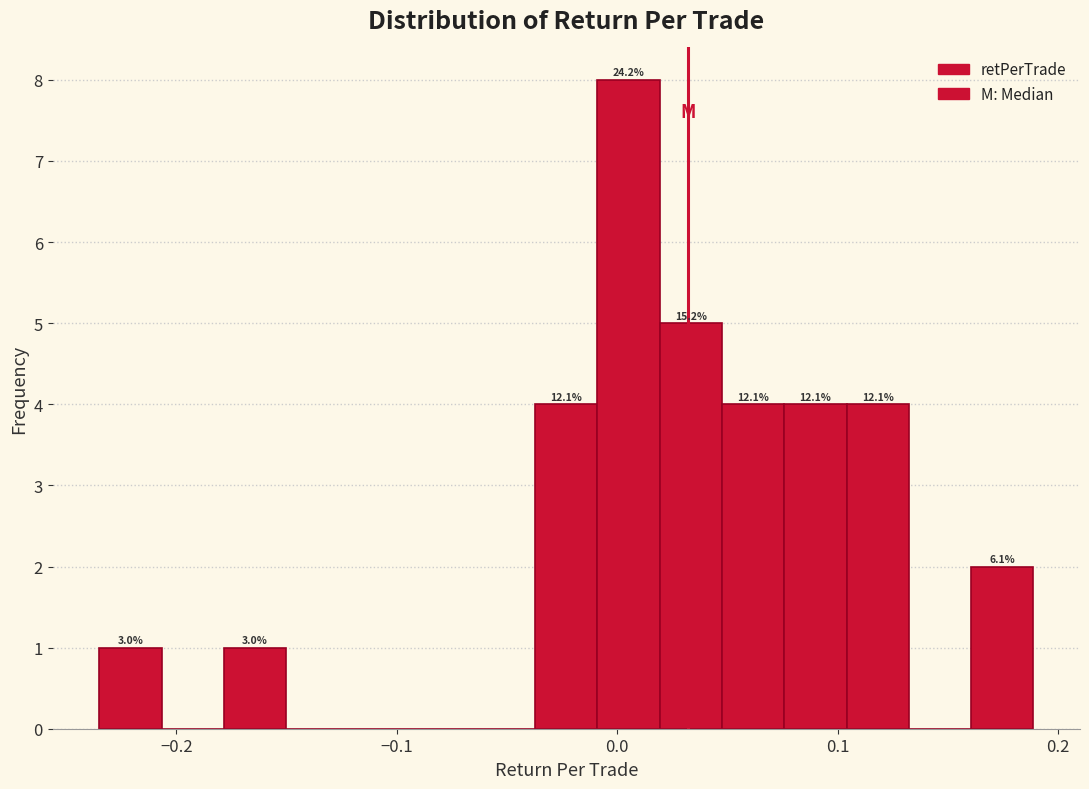

Read against the x-axis, roughly where is the centre of the tallest bar?

0.01